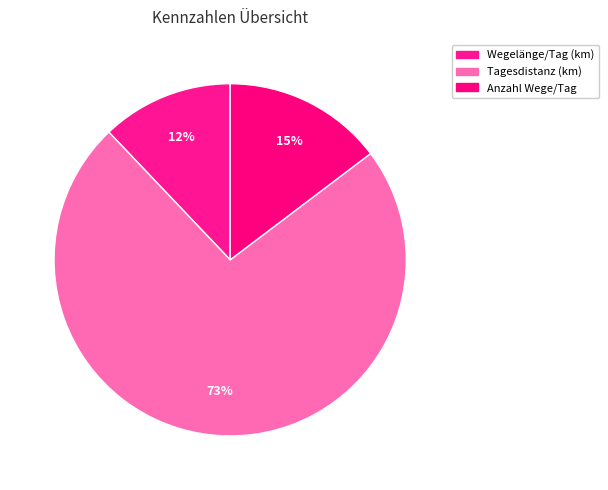

What is the majority slice?

Tagesdistanz (km)